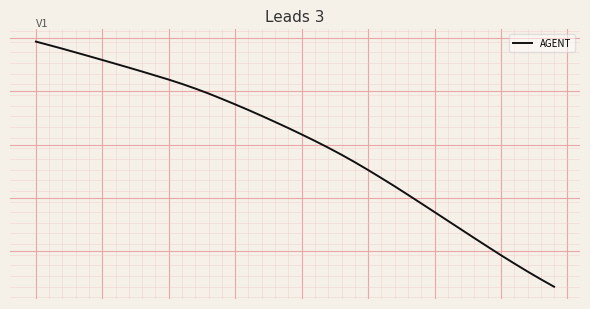

Does the chart display data point markers on the line(s)?

No